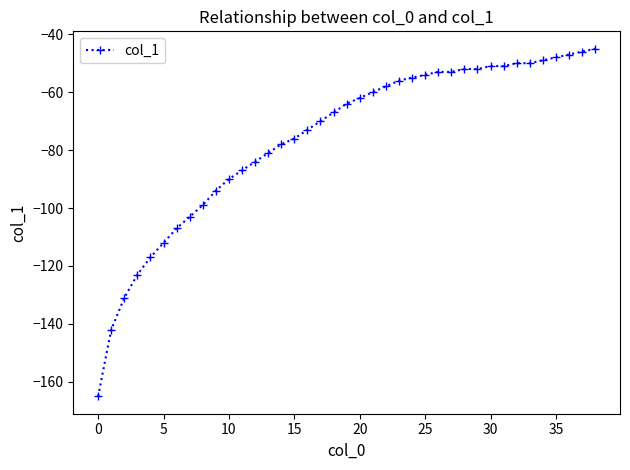

What is the value of the 17th point from the left?

-73